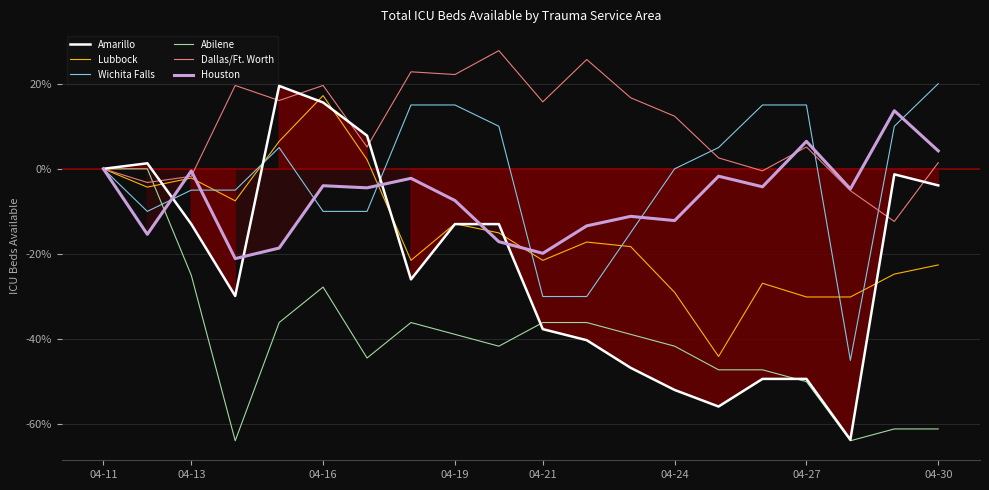

What is the maximum value for Wichita Falls?

20.0